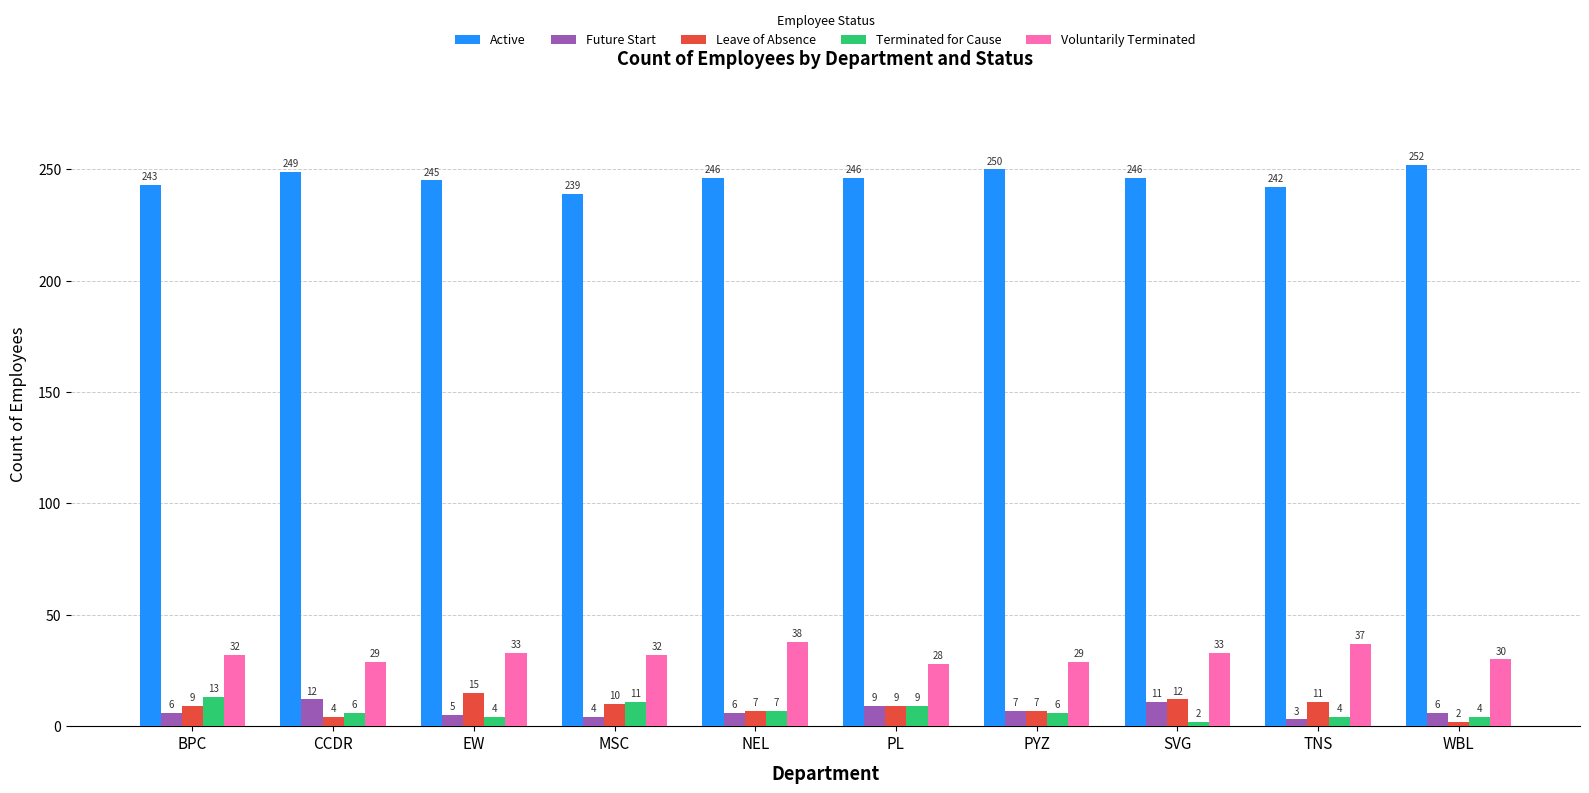

Is it true that Future Start equals 4 at MSC?

True